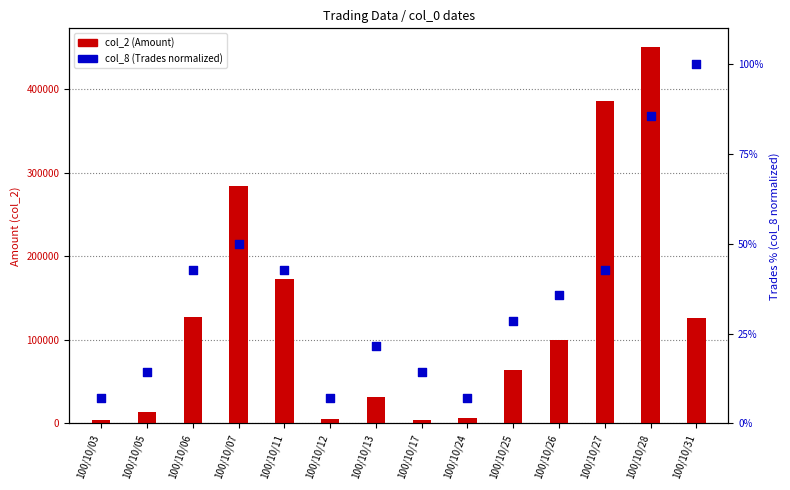

What is the total value across all series at 100/10/05?

13744.3